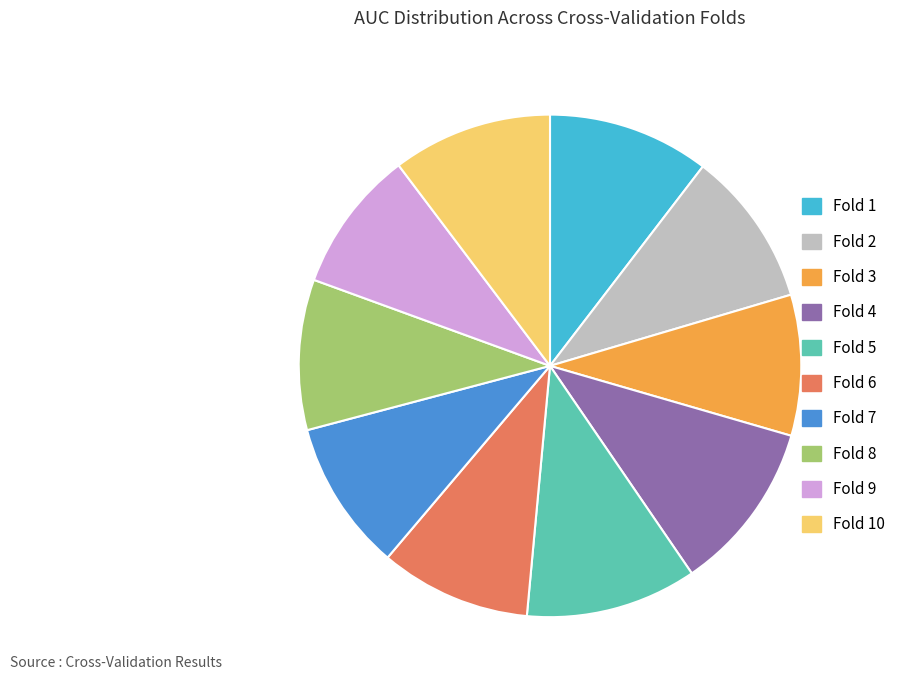

Does any single category account for the majority?

No